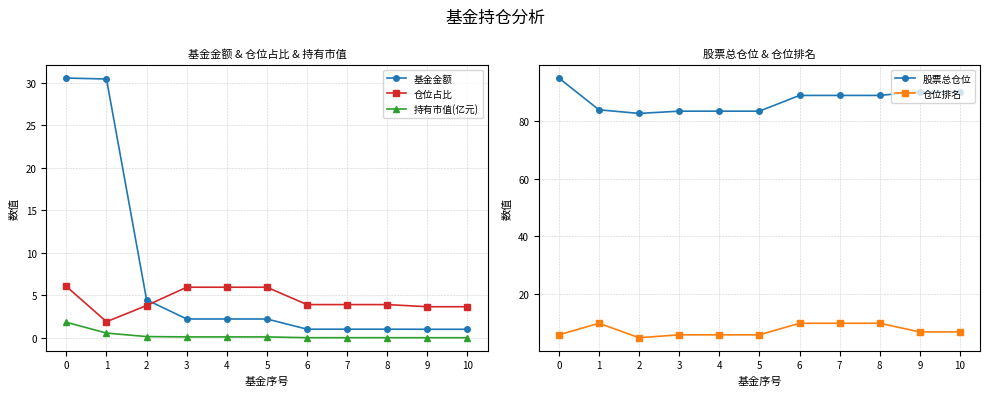

What is the highest value of the 持有市值(亿元) series?

1.9